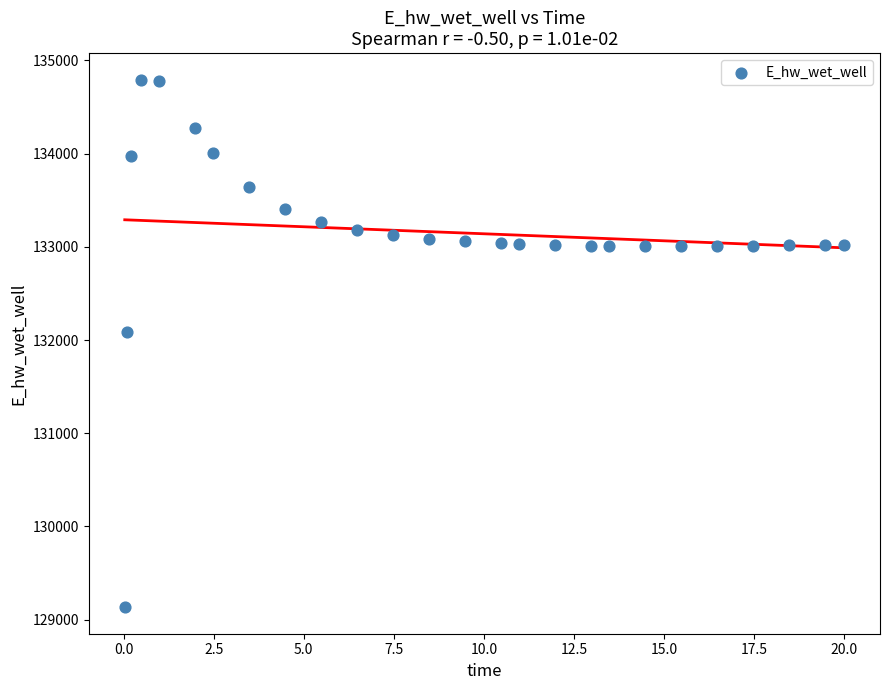

What Y value in the scatter plot is closest to 131964?

132087.7